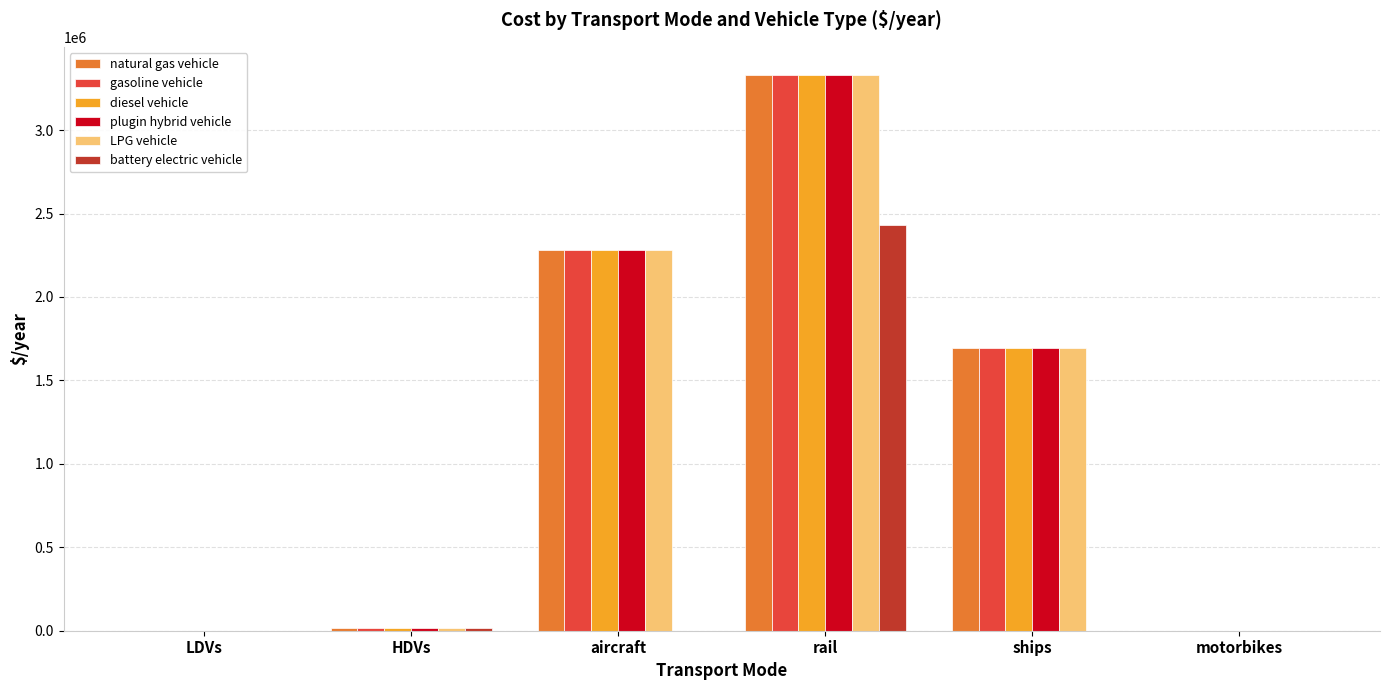

At which category is the sum across all series the highest?

rail